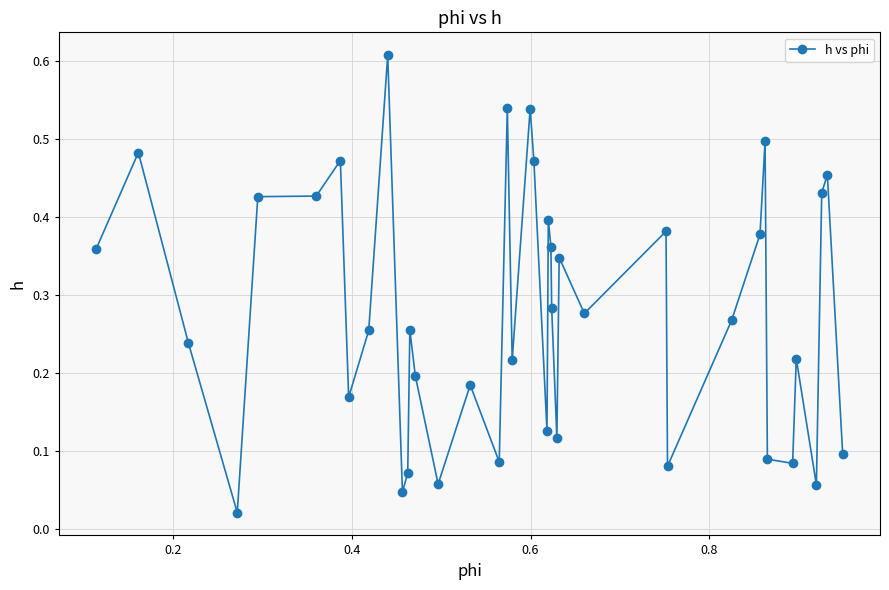

True or false: the data has more than 1 interior local peaks.

True